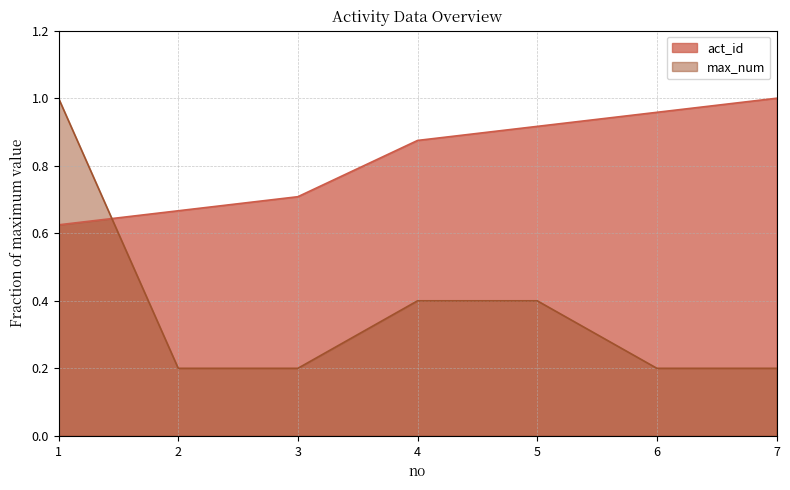

Rank the series by their average value, from lowest to highest.

max_num, act_id